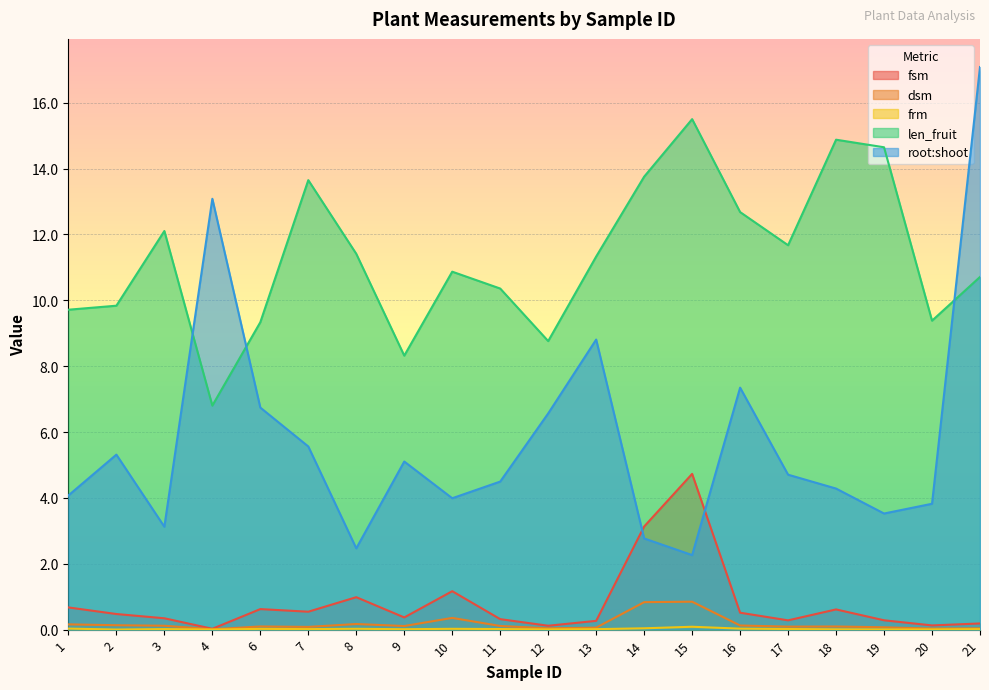

What is the value of the dsm point at the 15th from the left?

0.1